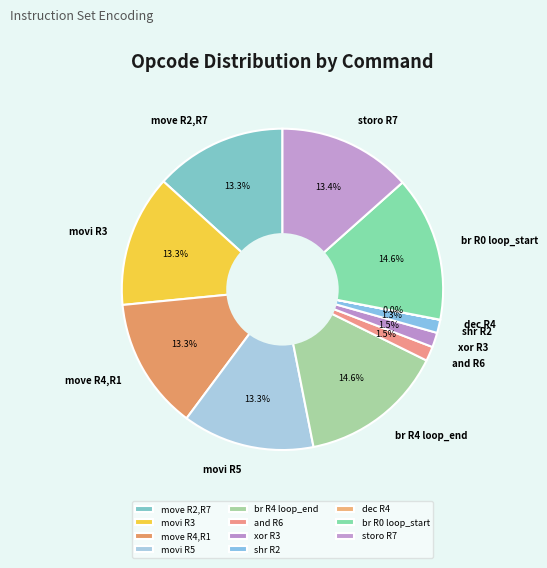

Between xor R3 and move R2,R7, which is larger?

move R2,R7